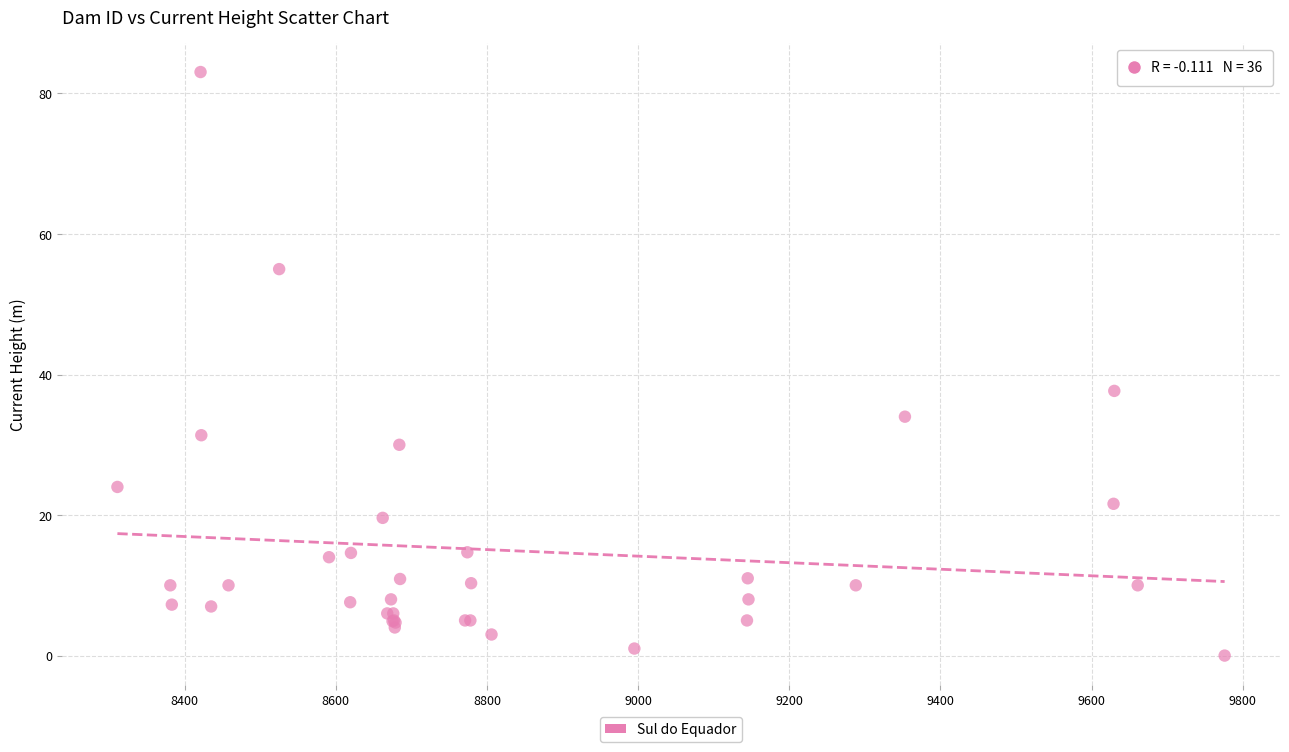

What Y value in the scatter plot is closest to 41?

37.7